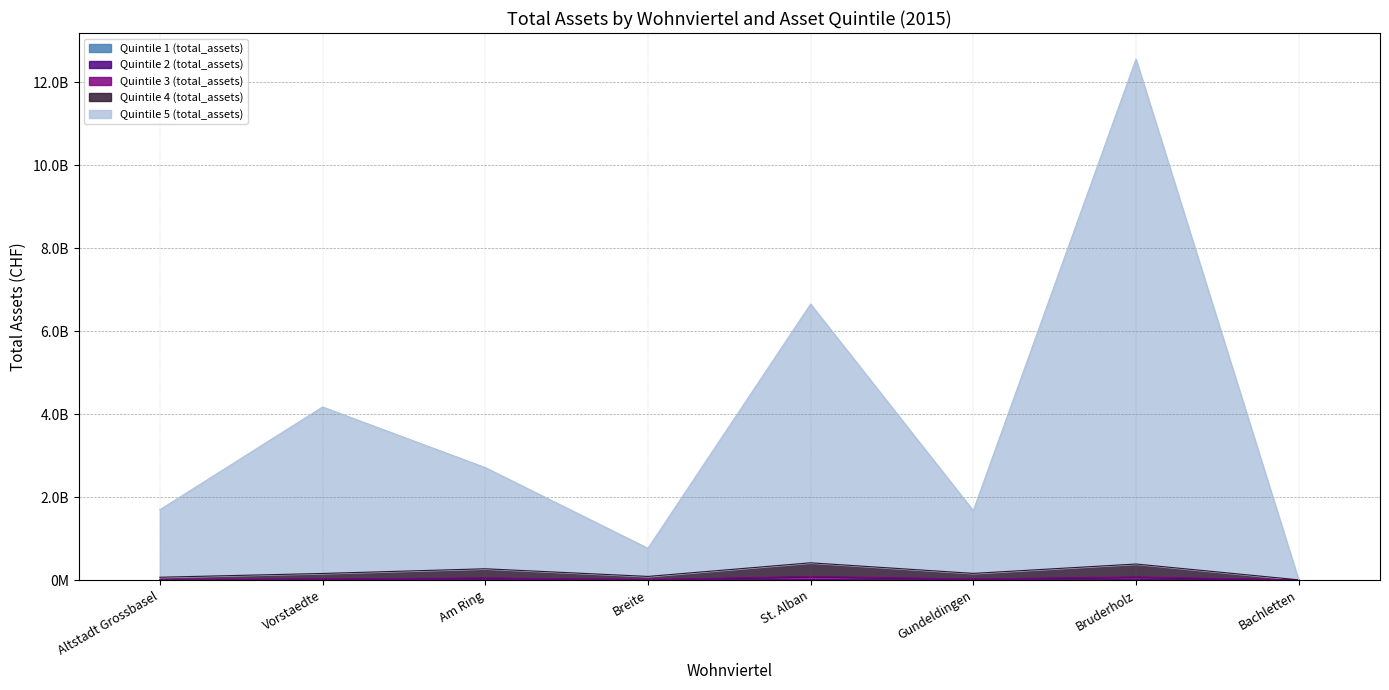

Where is the first local maximum for Quintile 5 (total_assets)?

Vorstaedte